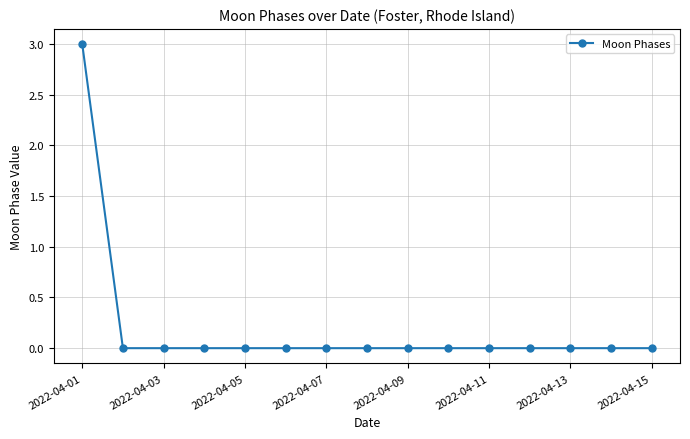

What is the difference between the maximum and minimum values?

3